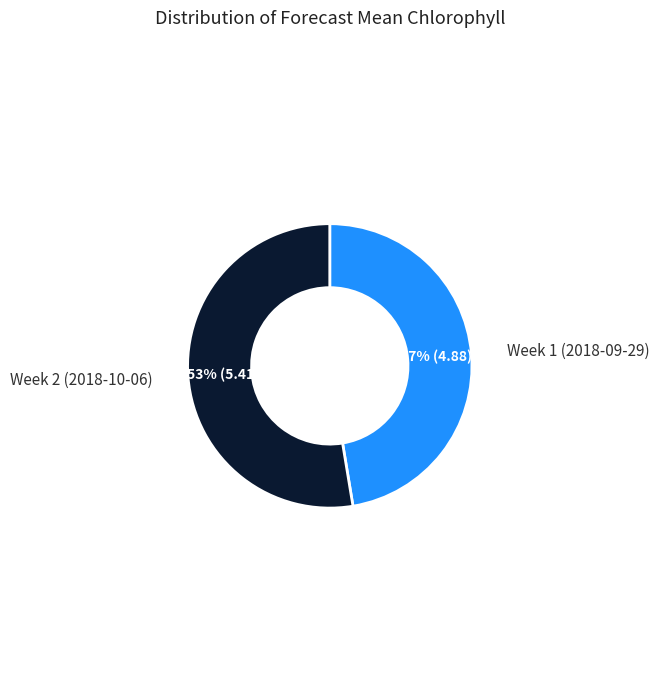

What is the ratio of the value at Week 2 (2018-10-06) to the value at Week 1 (2018-09-29)?

1.1